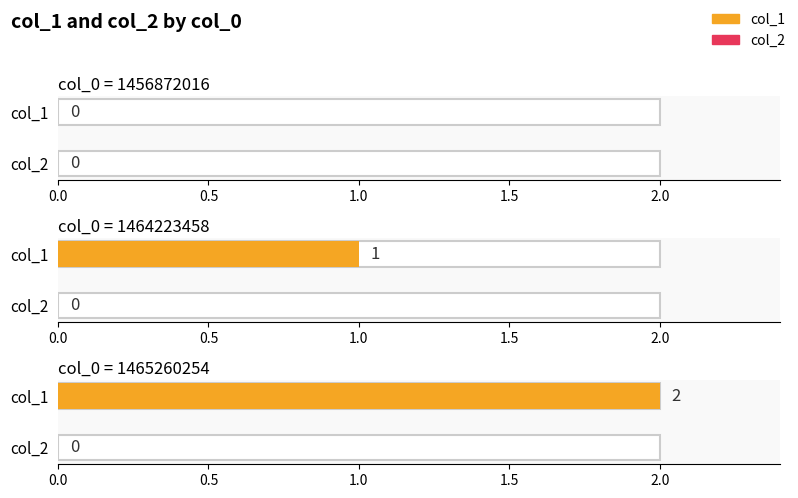

The col_1 series shows 2 at 1464223458. True or false?

False